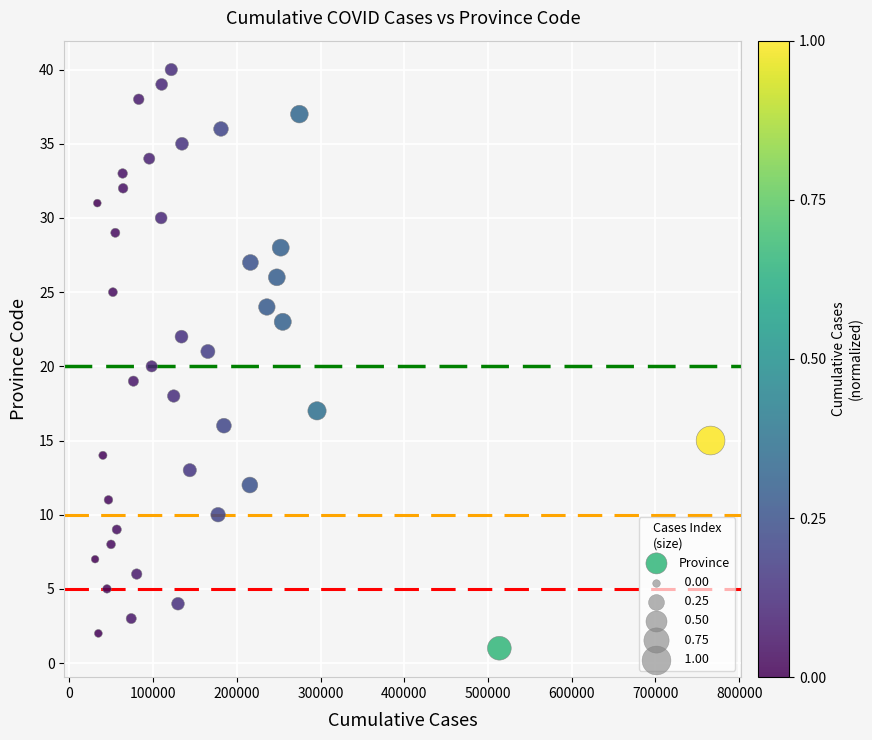

What is the range of X values (max minus min)?

735084